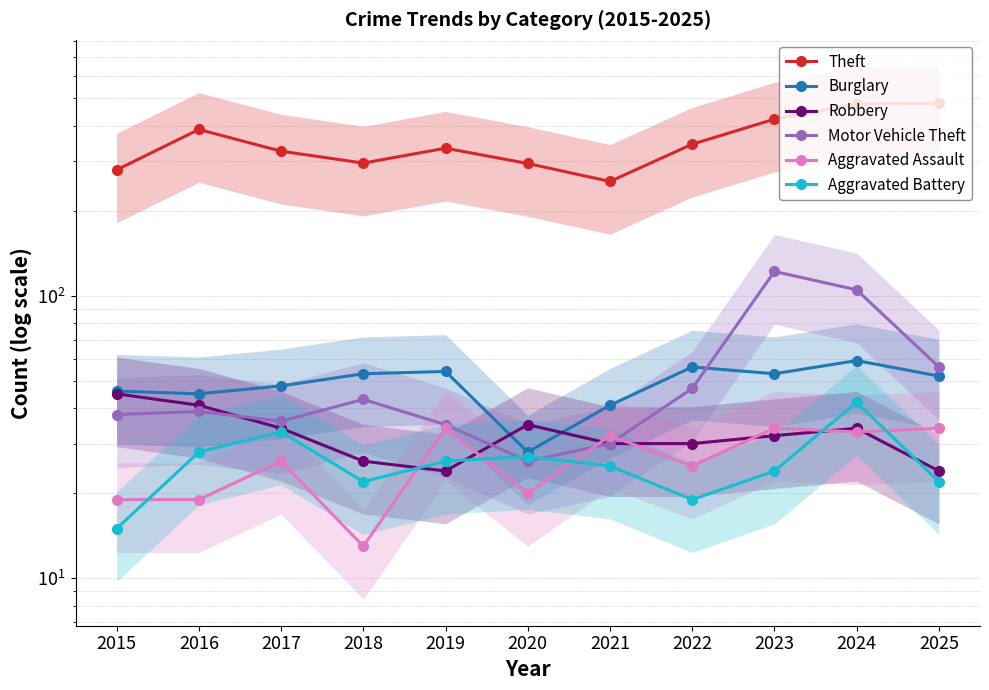

The Robbery series shows 30 at 2022. True or false?

True